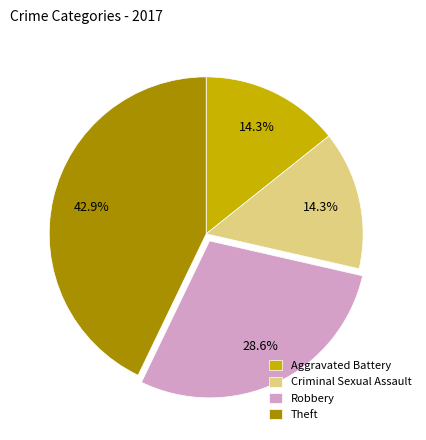

How many slices are in this pie chart?

4